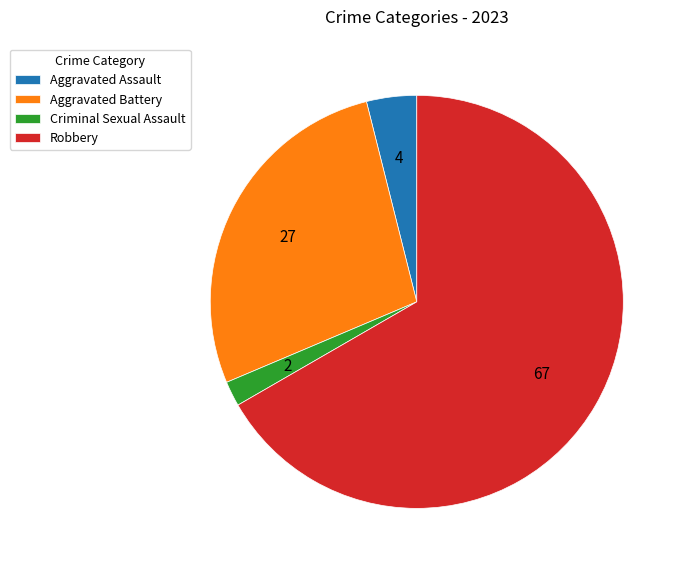

What is the majority slice?

Robbery